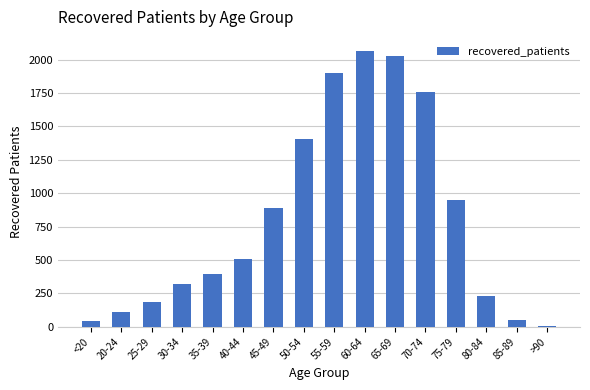

How many values are below 505?

8